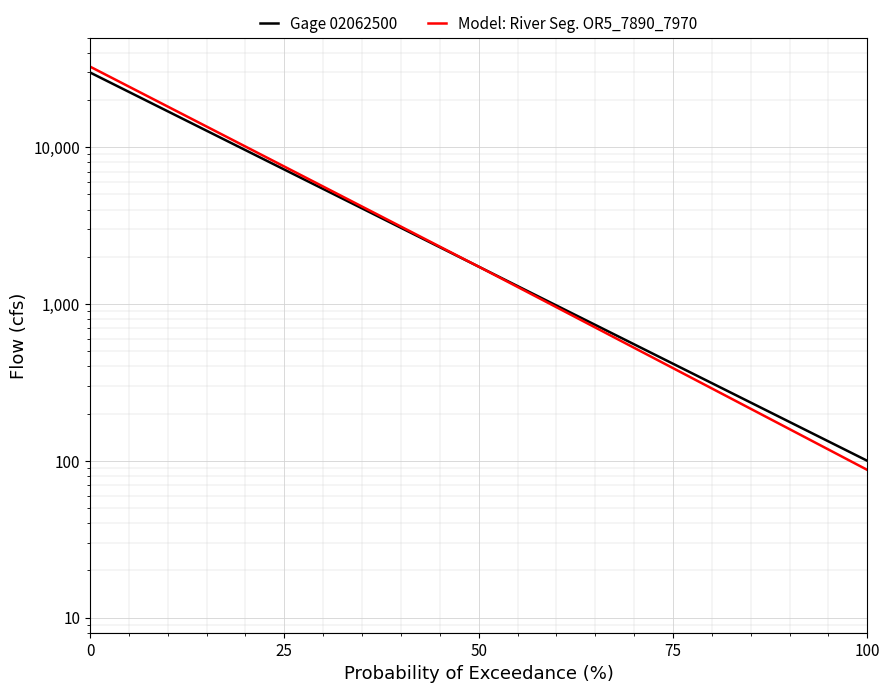

List the series in order of their overall mean, highest first.

Model: River Seg. OR5_7890_7970, Gage 02062500